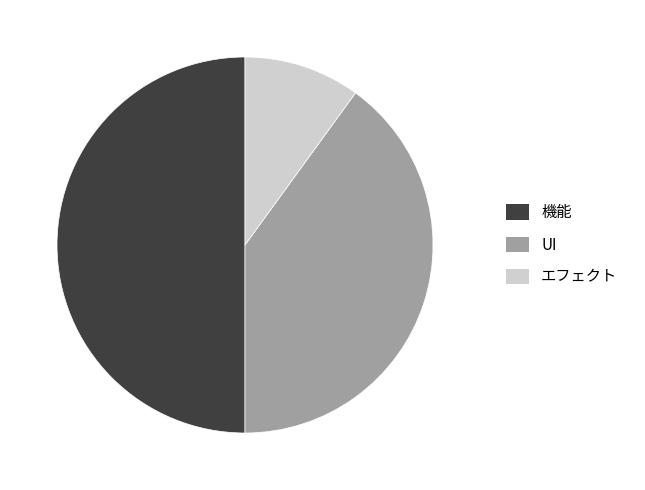

Is the sum of UI and 機能 greater than half?

Yes